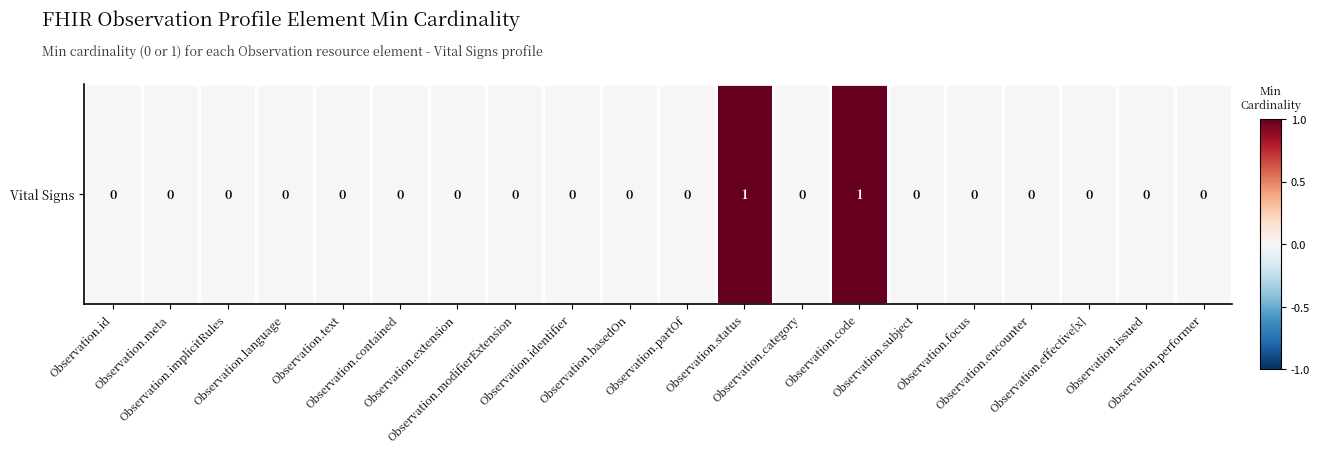

Reading left to right, list all the values displayed in this chart.

0	0	0	0	0	0	0	0	0	0	0	1	0	1	0	0	0	0	0	0